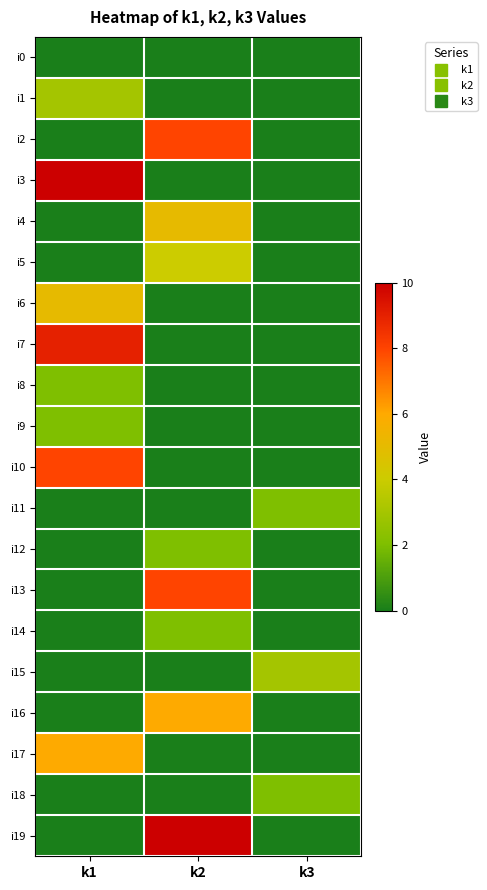

At which category does the chart reach its peak across all series?

k1